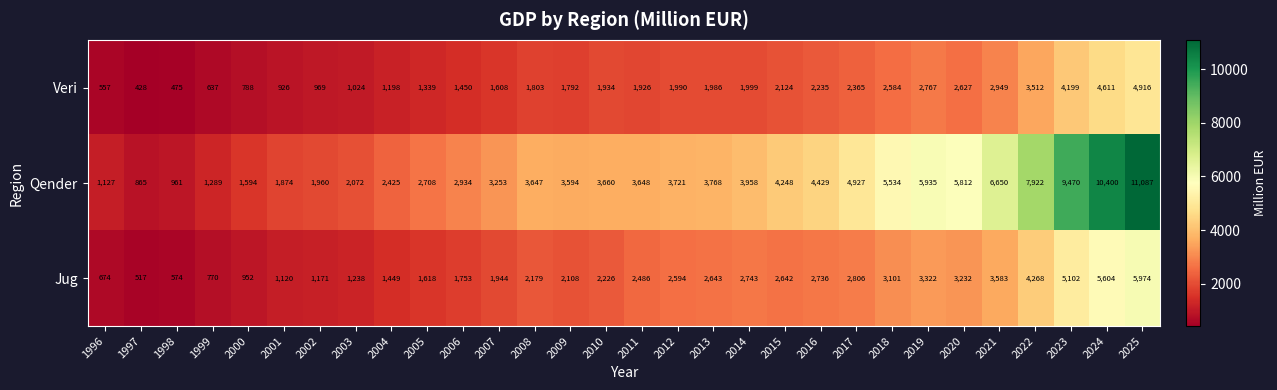

At which label does Veri reach its minimum?

1997